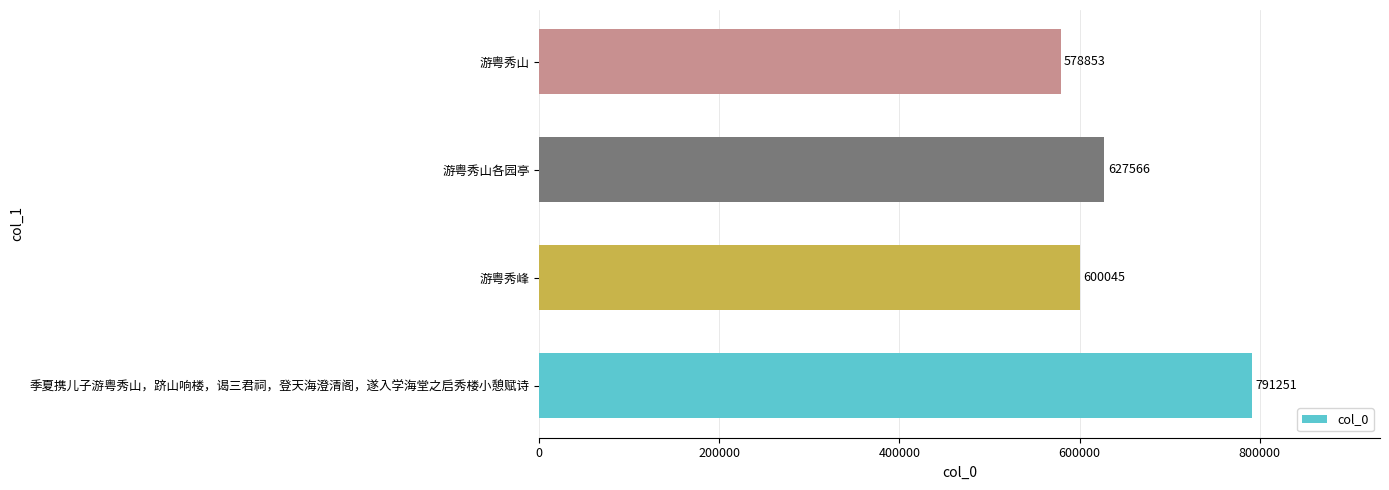

How many series are shown in this chart?

1